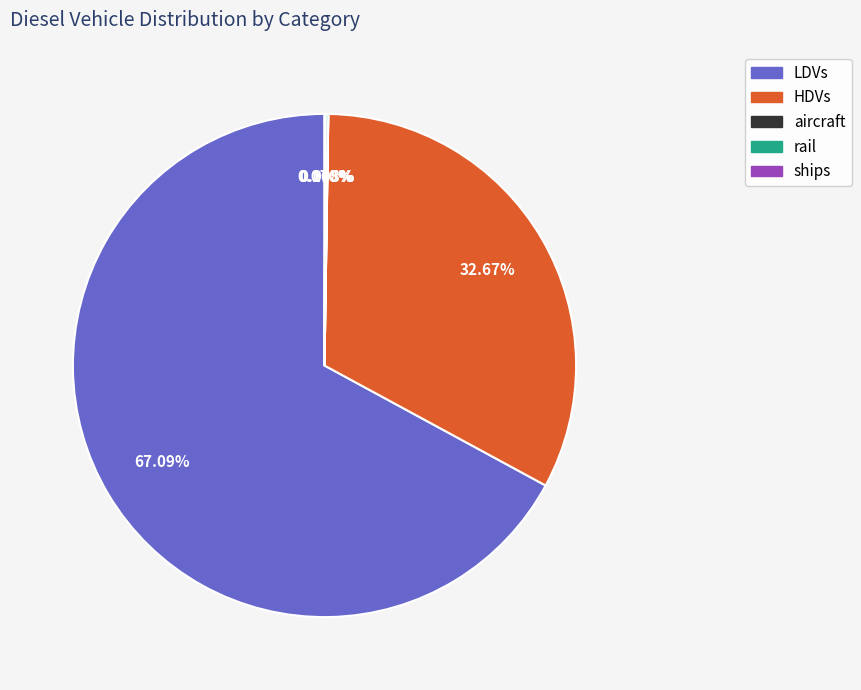

Which slice is the largest?

LDVs